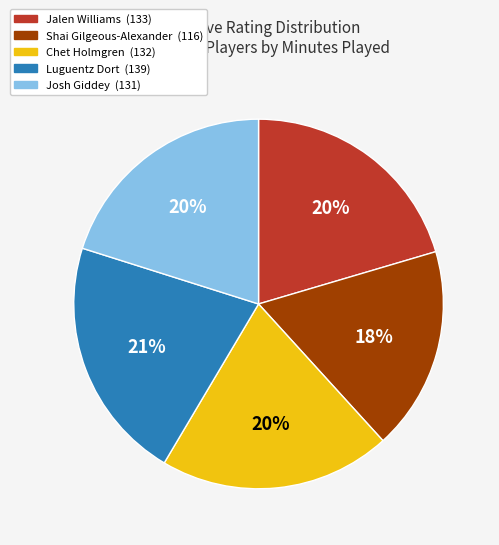

Is it true that Luguentz Dort is 21% of the pie?

True